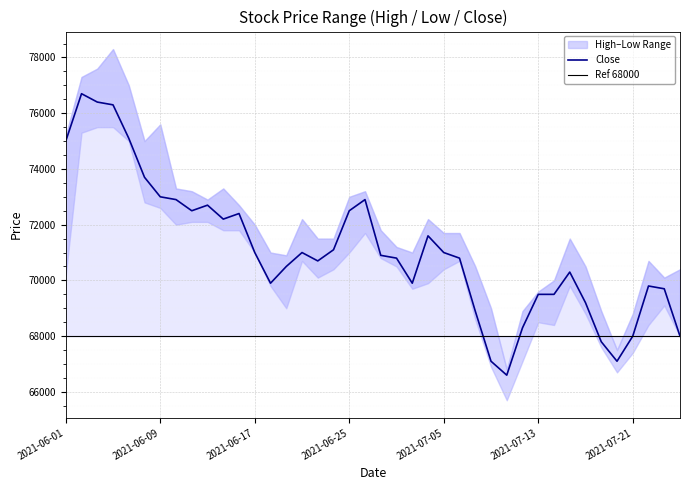

The value of Close at 2021-06-28 is 72900. True or false?

True